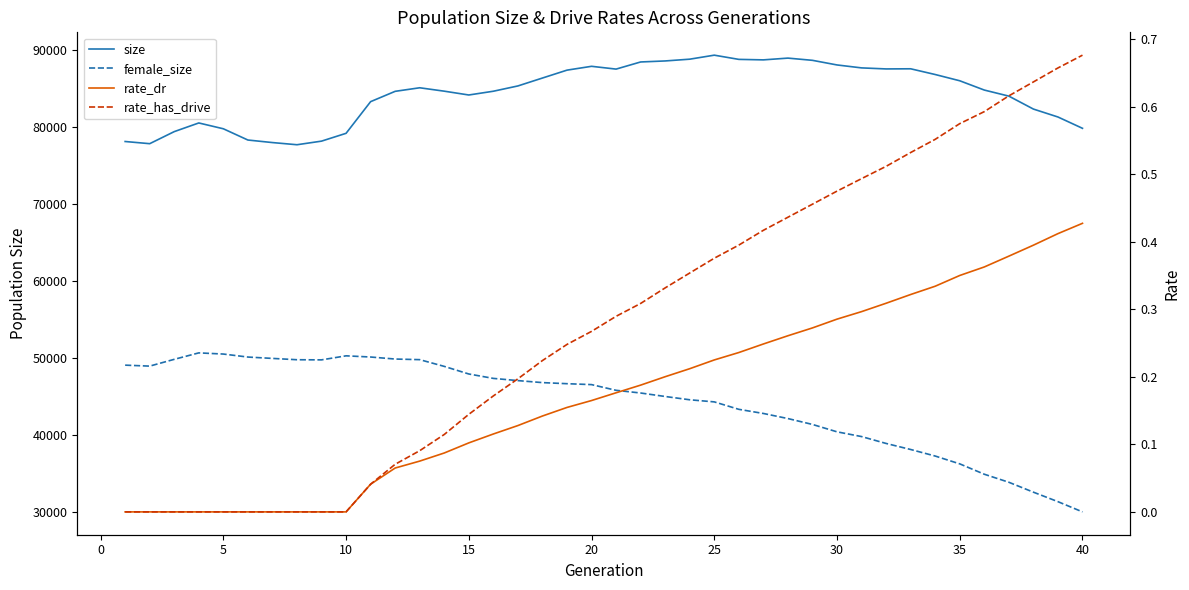

True or false: rate_dr and female_size intersect in this chart.

False